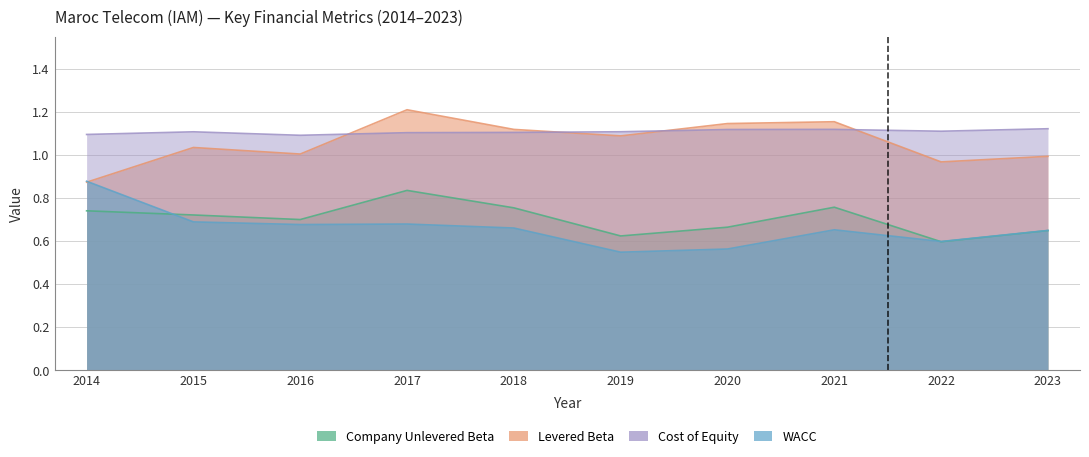

What is the sum of all WACC values?

6.6